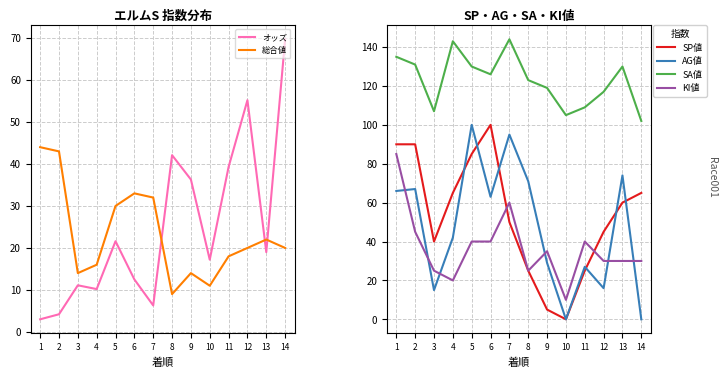

Count the number of data series in this chart.

6